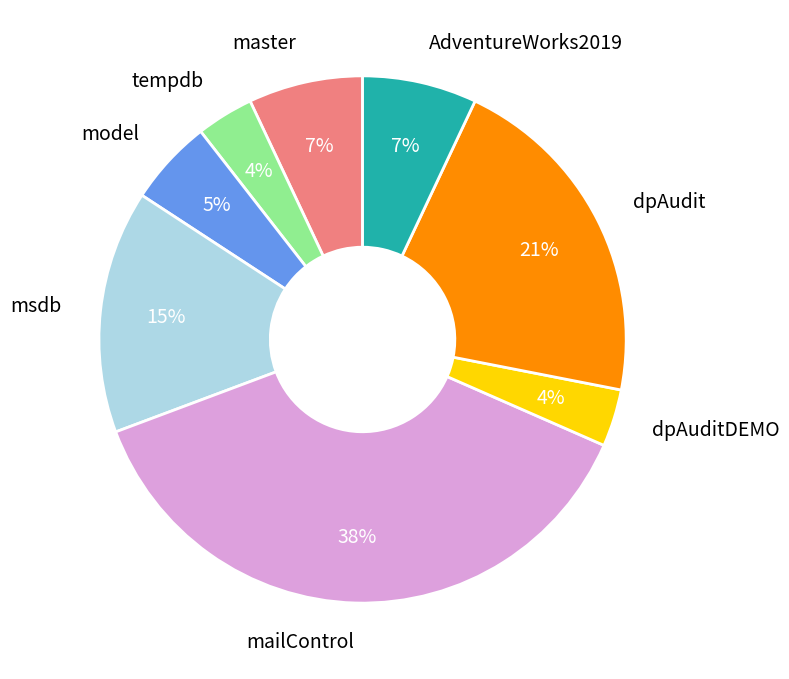

To the nearest percent, what is the combined percentage of model and dpAudit?

26%